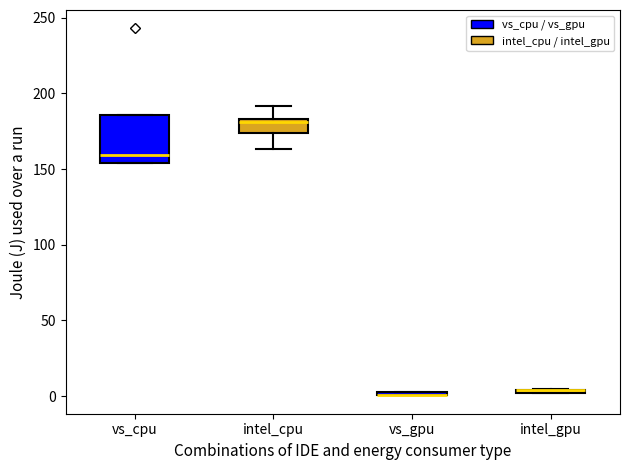

Where does the median line of the box for intel_cpu sit on the y-axis? The values are not printed on the chart, so give them approximately, as read against the axis.

180